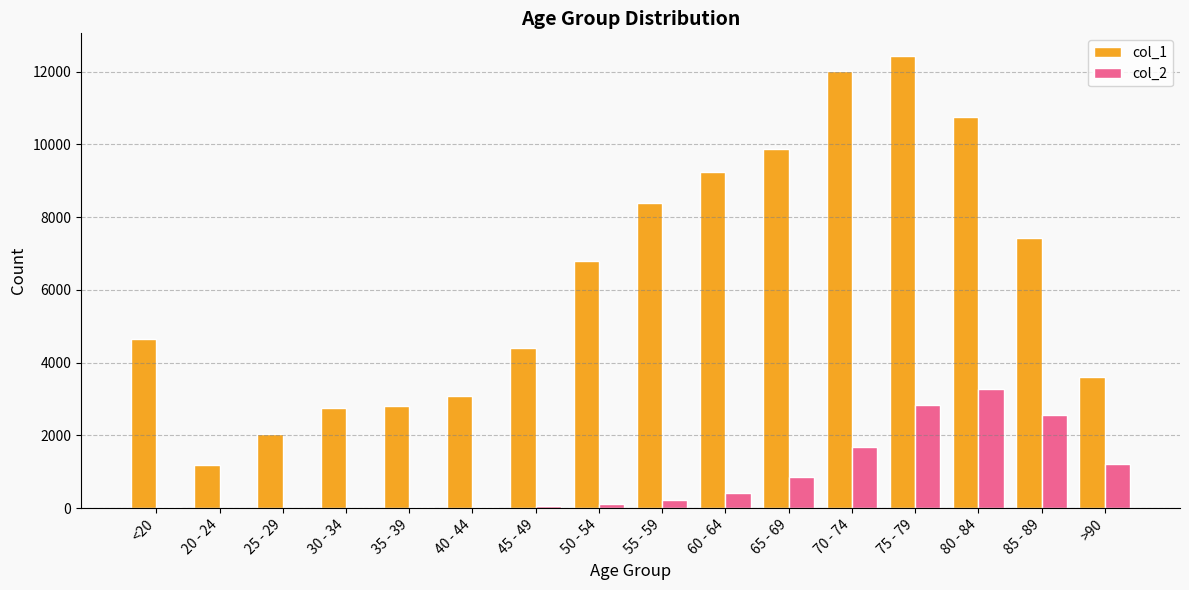

Which series has the largest range (max minus min)?

col_1